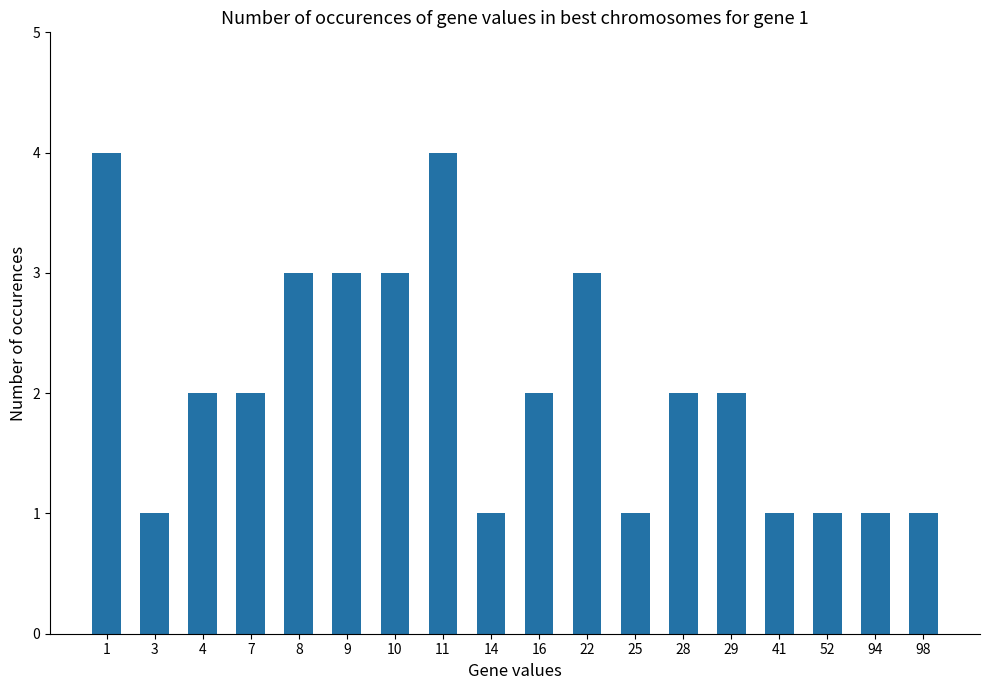

What value does the data have at 8?

3